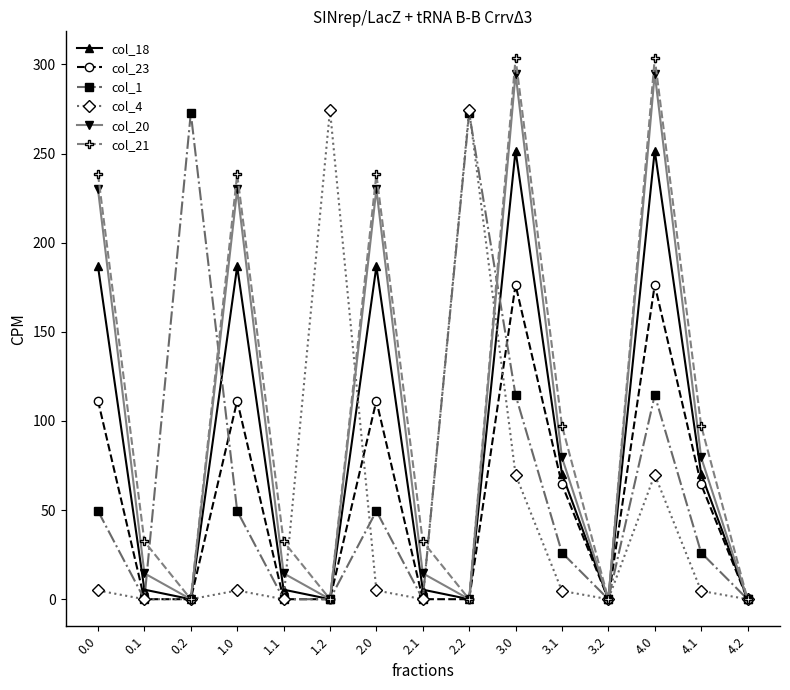

What is the highest value of the col_23 series?

176.3